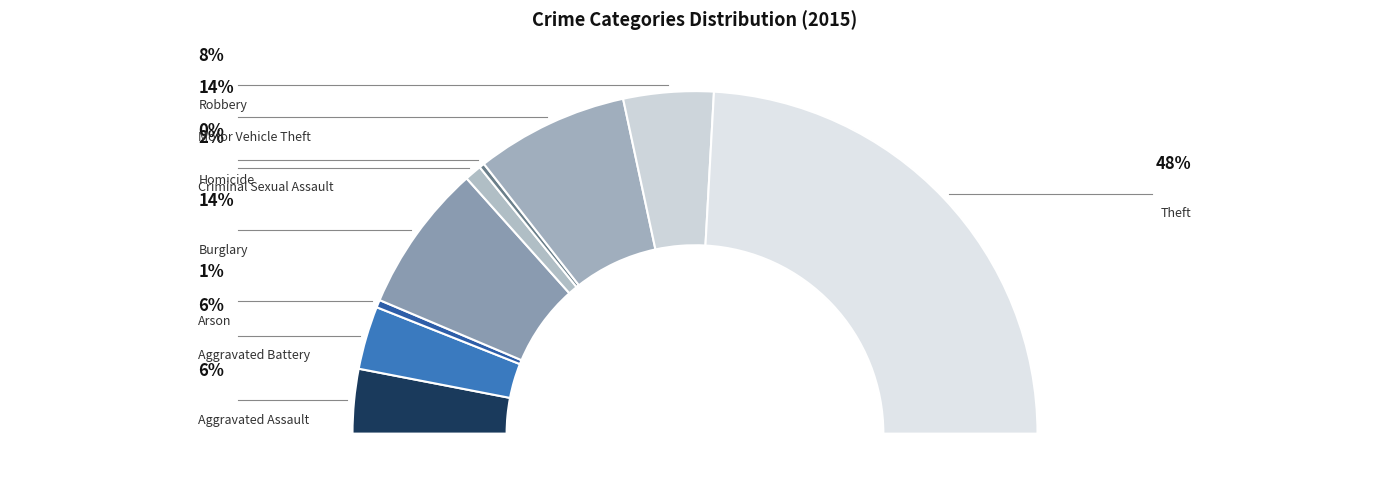

Which has a higher value, Aggravated Assault or Burglary?

Burglary